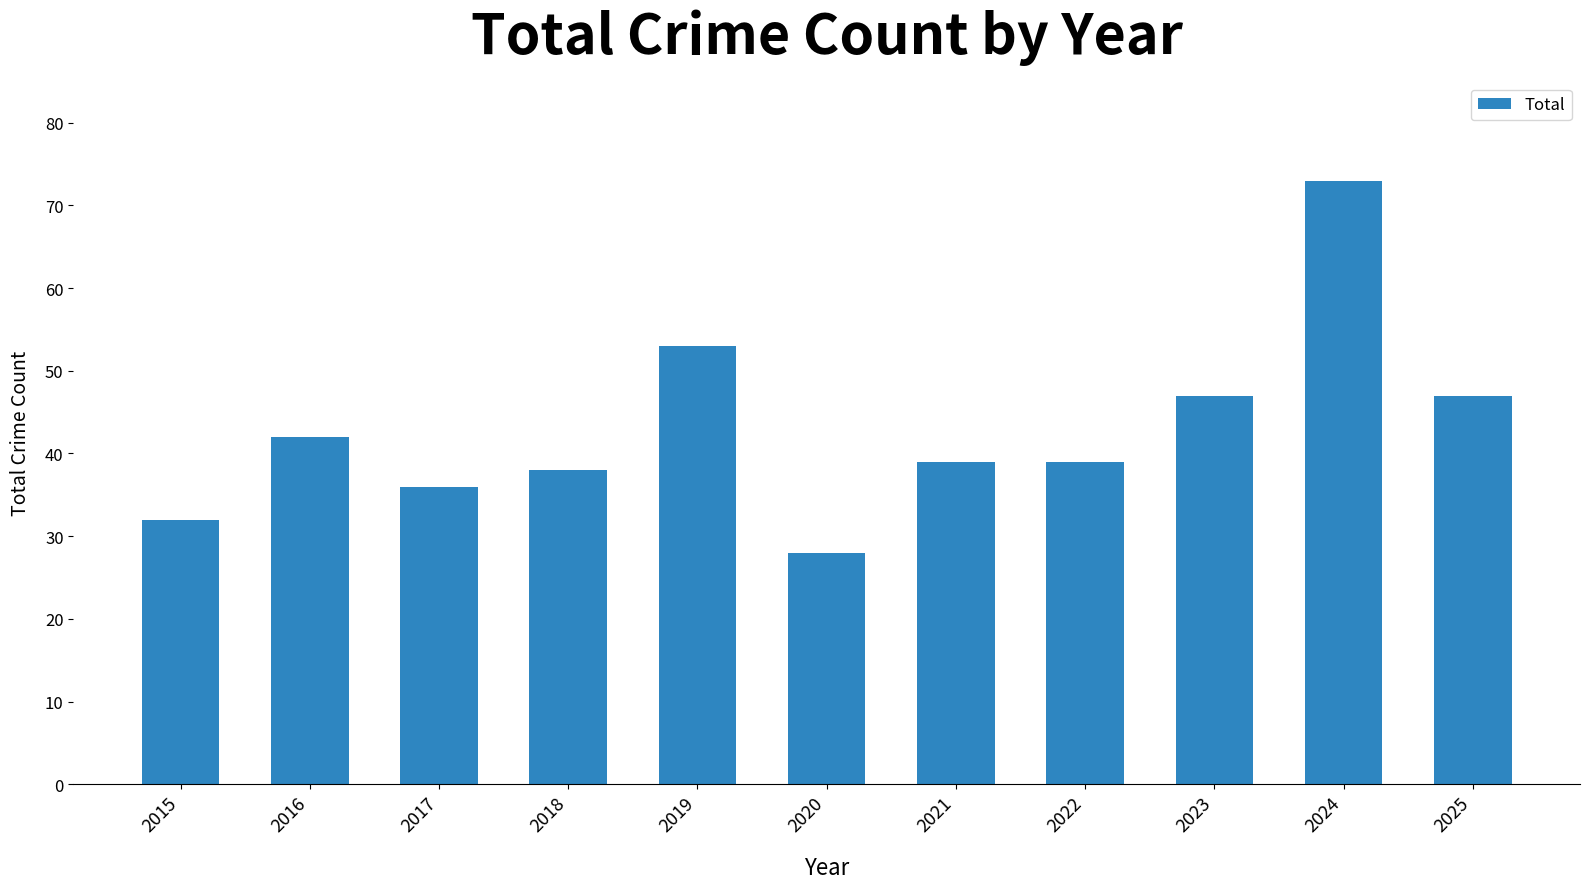

Read the value at 2018.

38